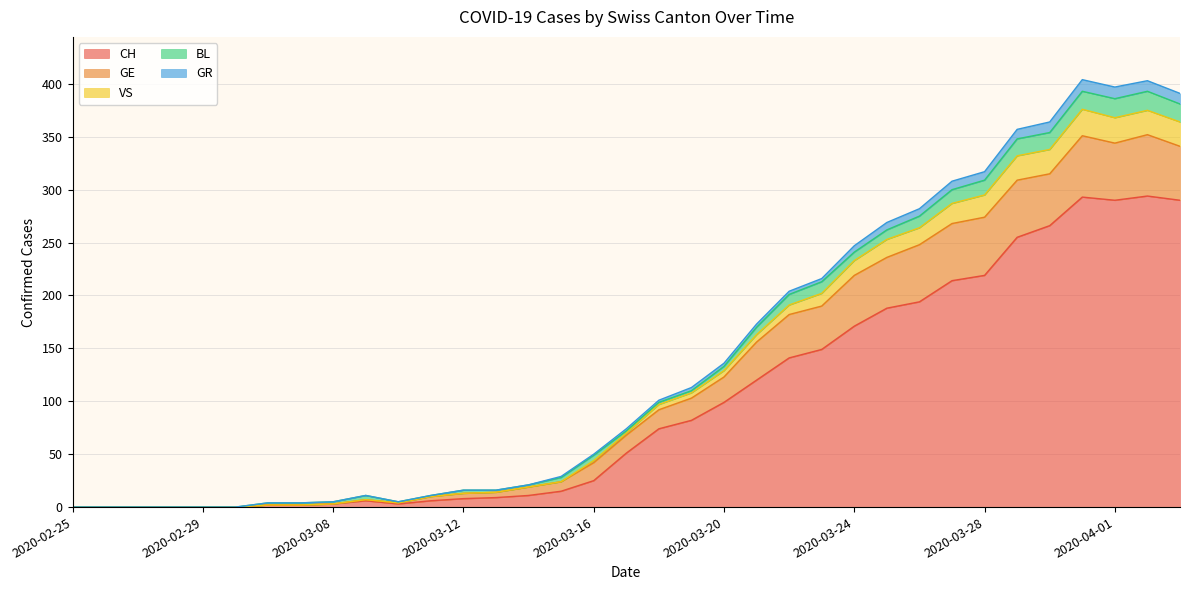

What is the highest value of the CH series?

294